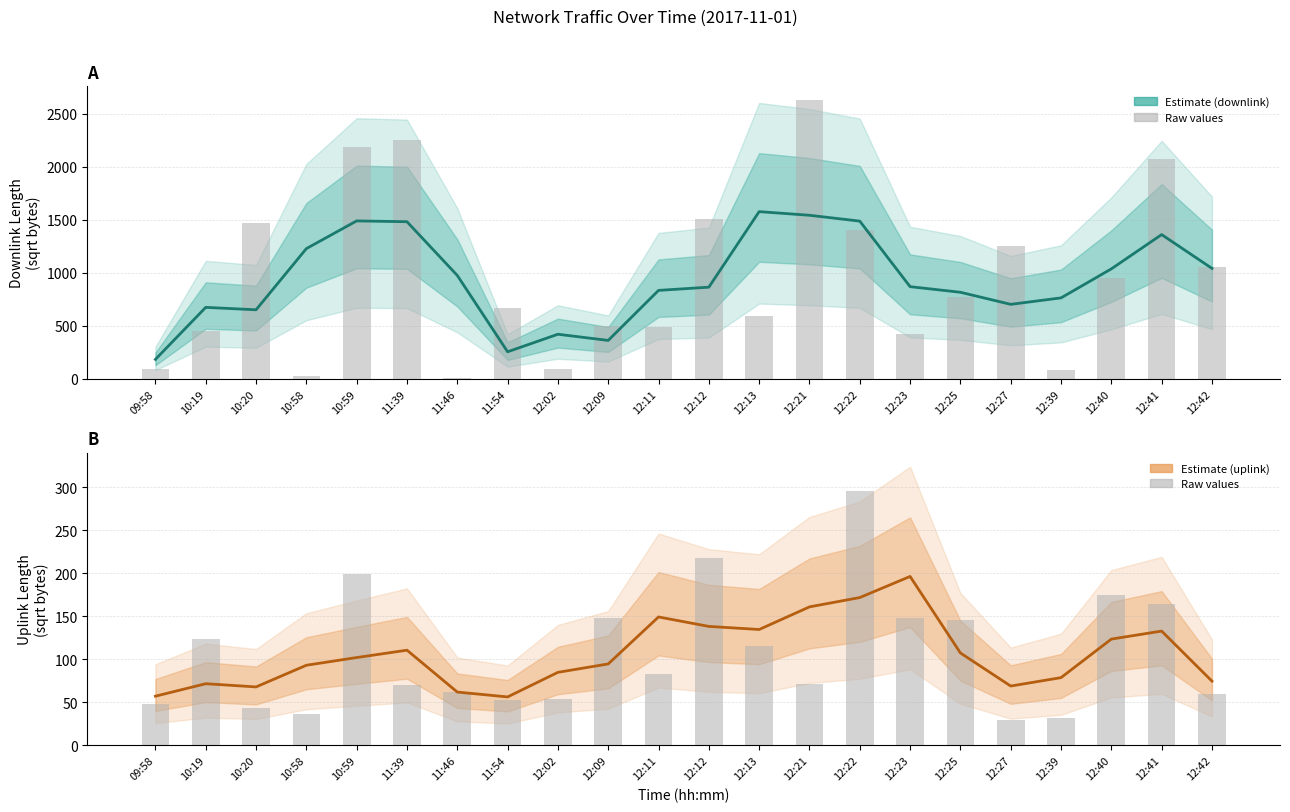

At which category does the chart reach its peak across all series?

12:13